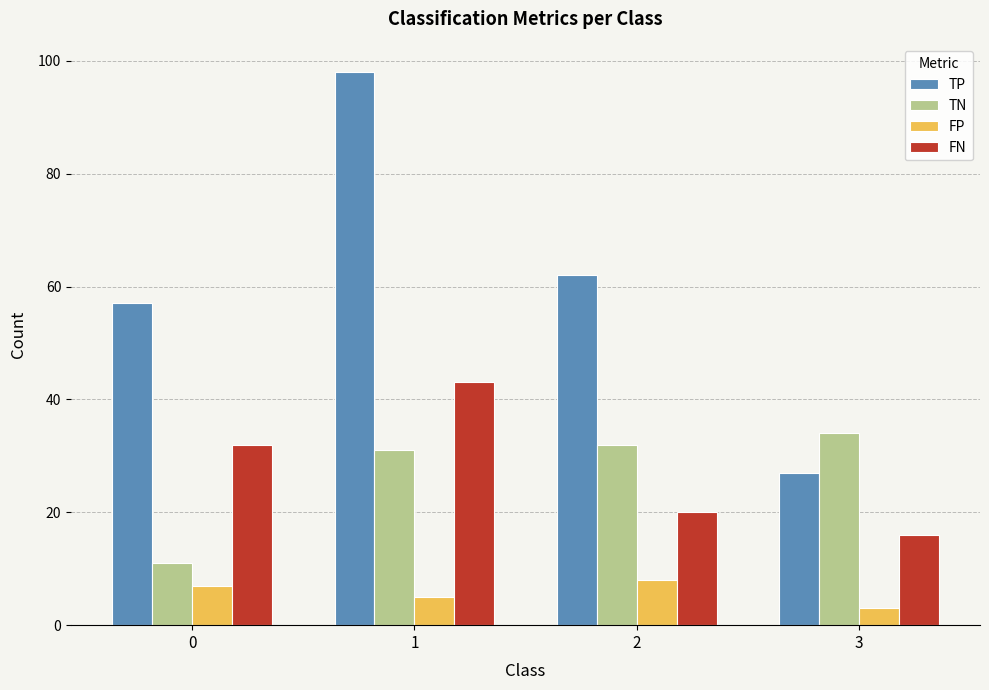

How many bars are there in total?

16